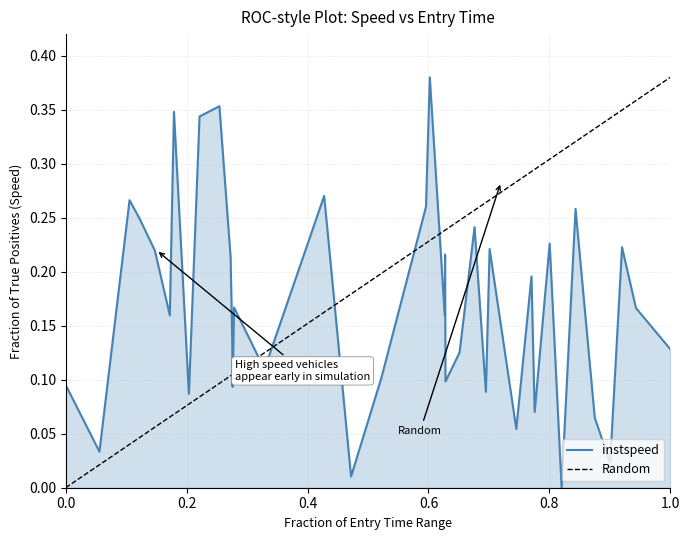

What are all the series names shown in the legend?

instspeed, Random